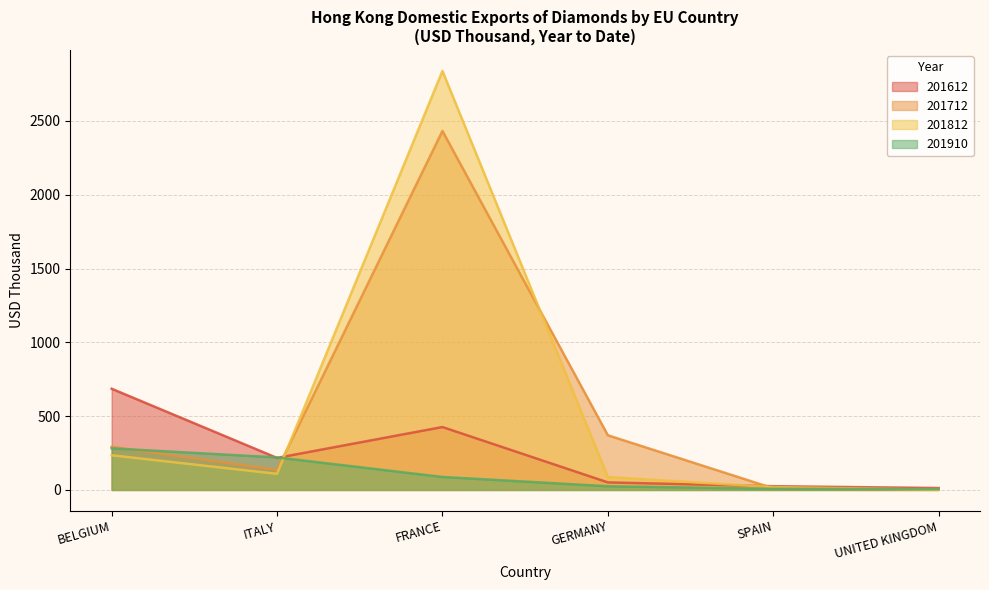

Reading left to right, transcribe all the data shown in this chart.

201612: 685.7	217.0	426.2	51.2	25.3	12.9
201712: 291.9	135.6	2431.7	370.5	11.2	3.0
201812: 235.0	109.2	2838.4	87.4	19.2	1.7
201910: 281.6	220.3	87.9	25.0	7.6	5.7